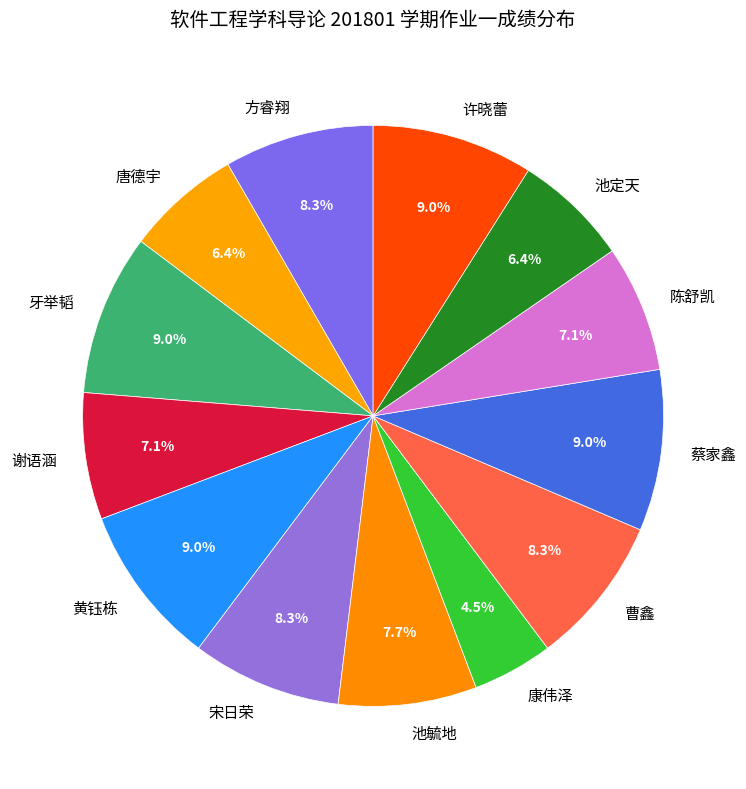

To the nearest percent, what is the difference between the 曹鑫 and 谢语涵 slice percentages?

1%